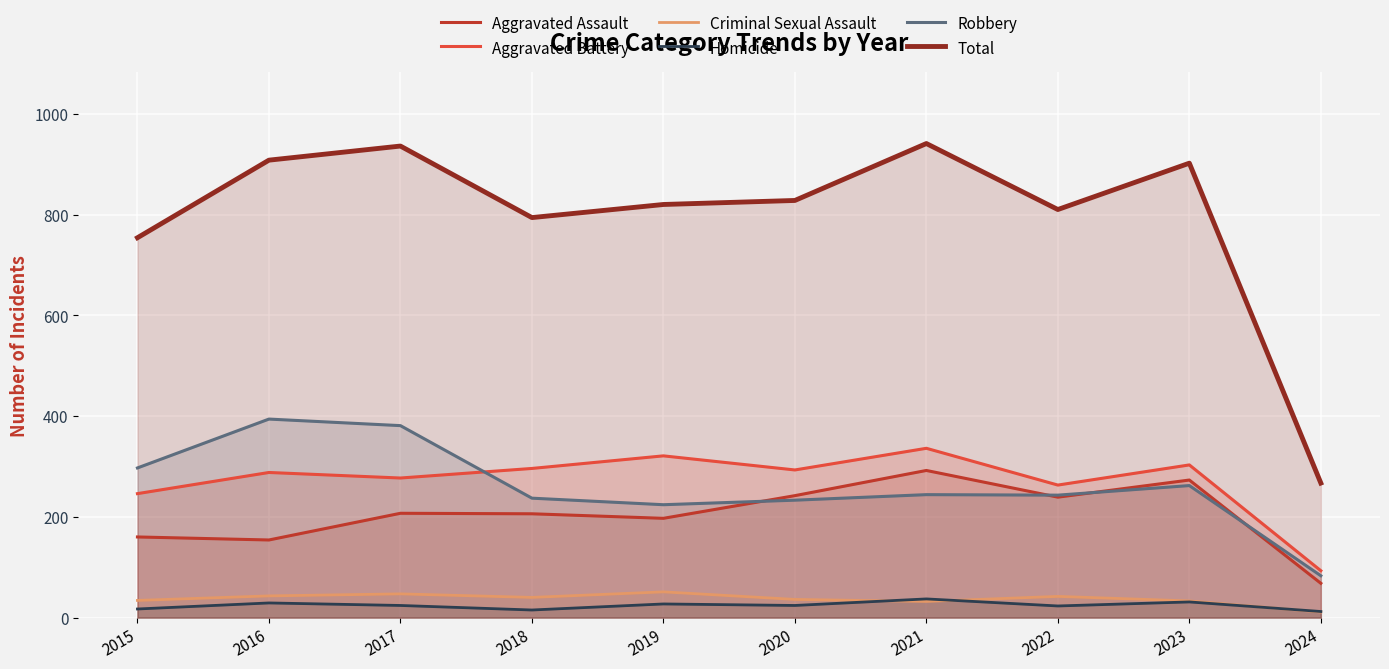

Is it true that Criminal Sexual Assault equals 36 at 2020?

True